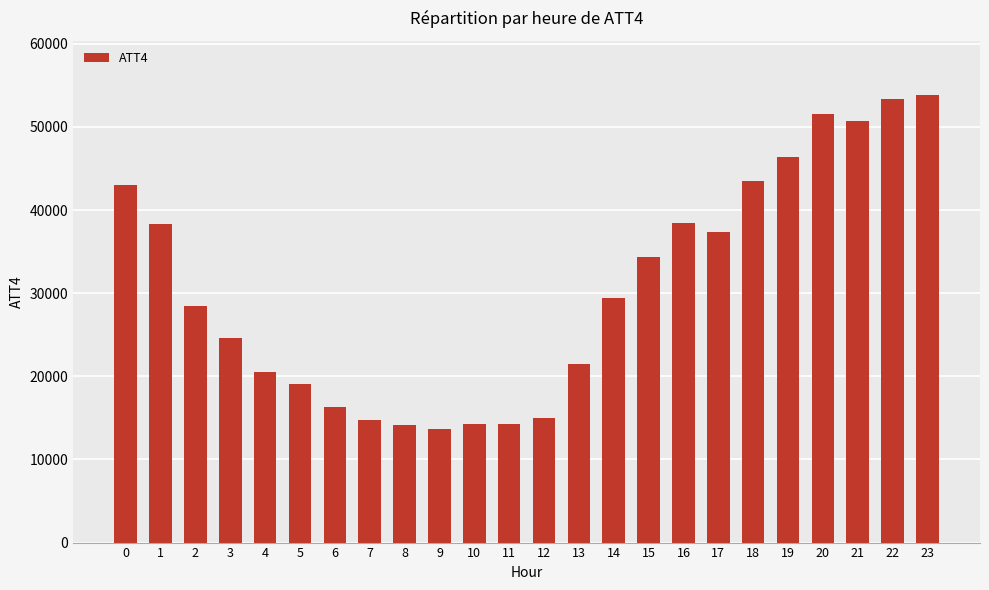

Is it true that the value at 3 is 24600?

True